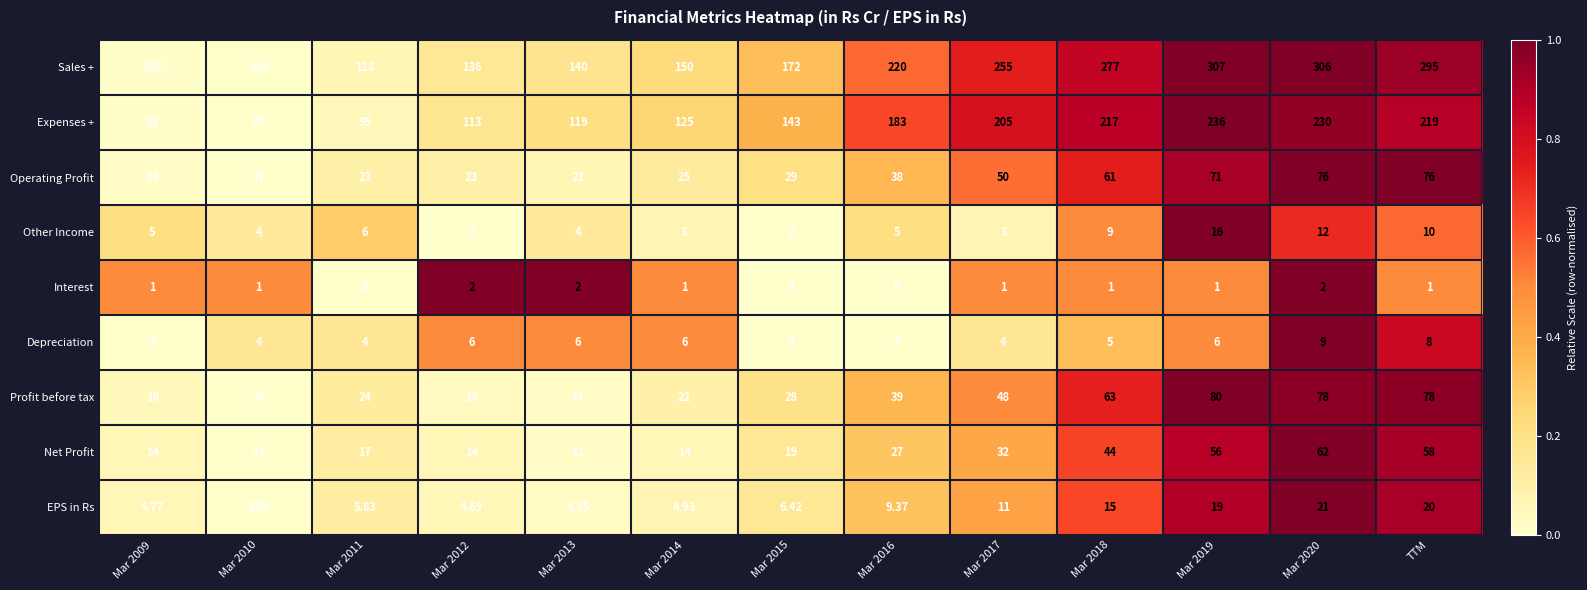

How many data points does each series have?

13